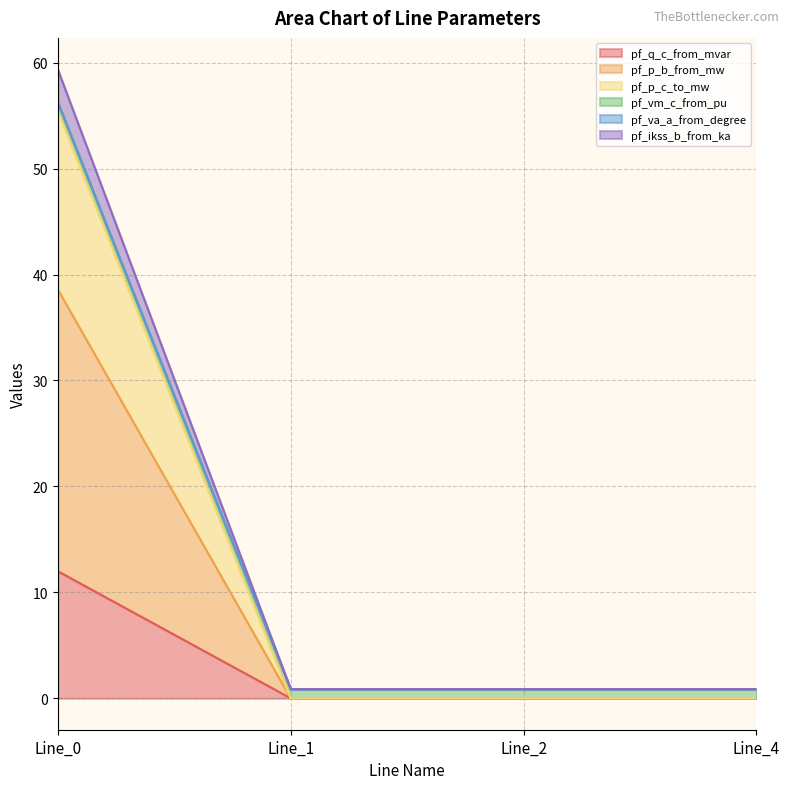

How many lines are shown in the chart?

6